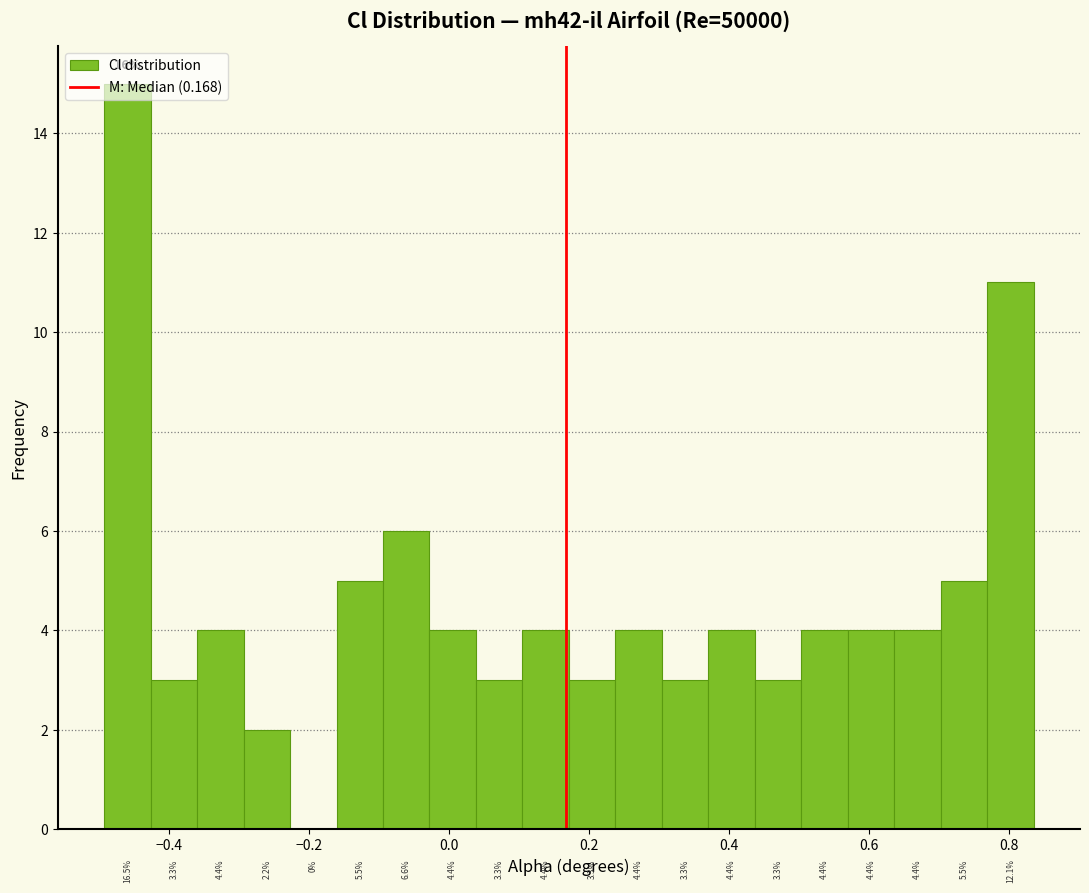

Read against the x-axis, roughly where is the centre of the tallest bar?

-0.46